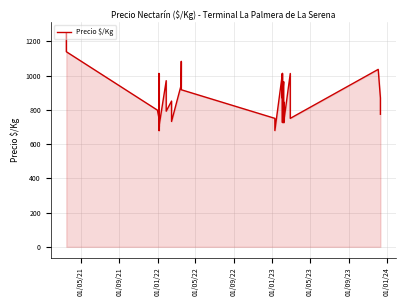

What is the sum of all values?

35013